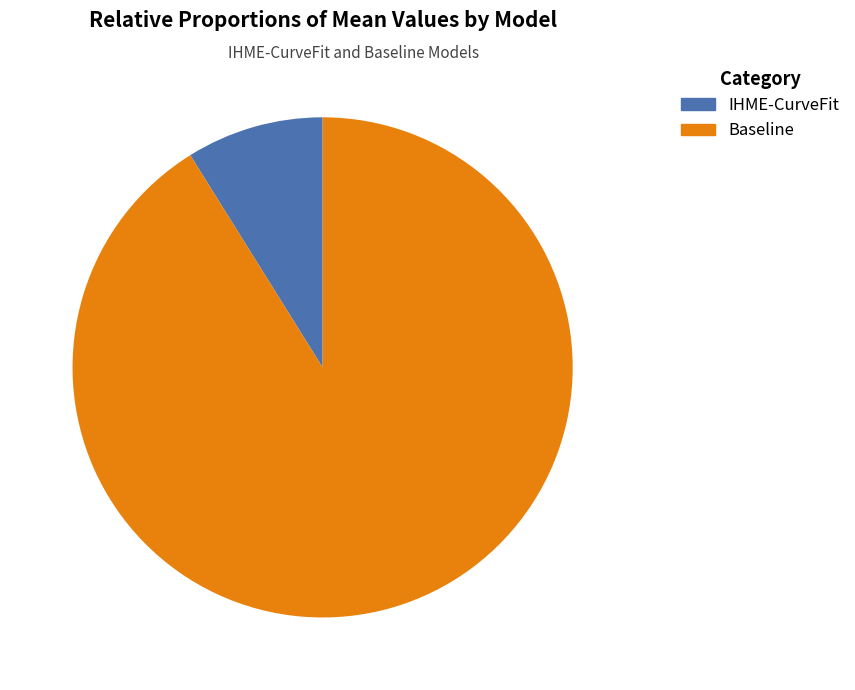

To the nearest percent, what portion does Baseline represent?

91%